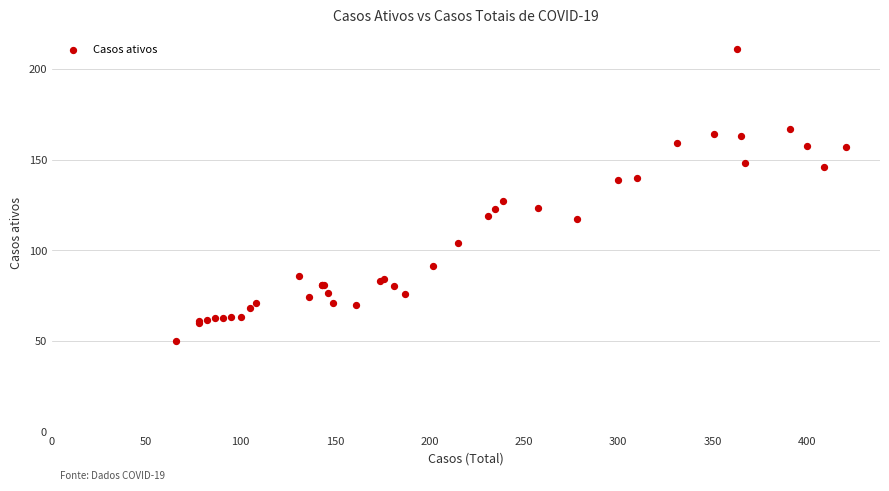

What Y value in the scatter plot is closest to 130?

127.0